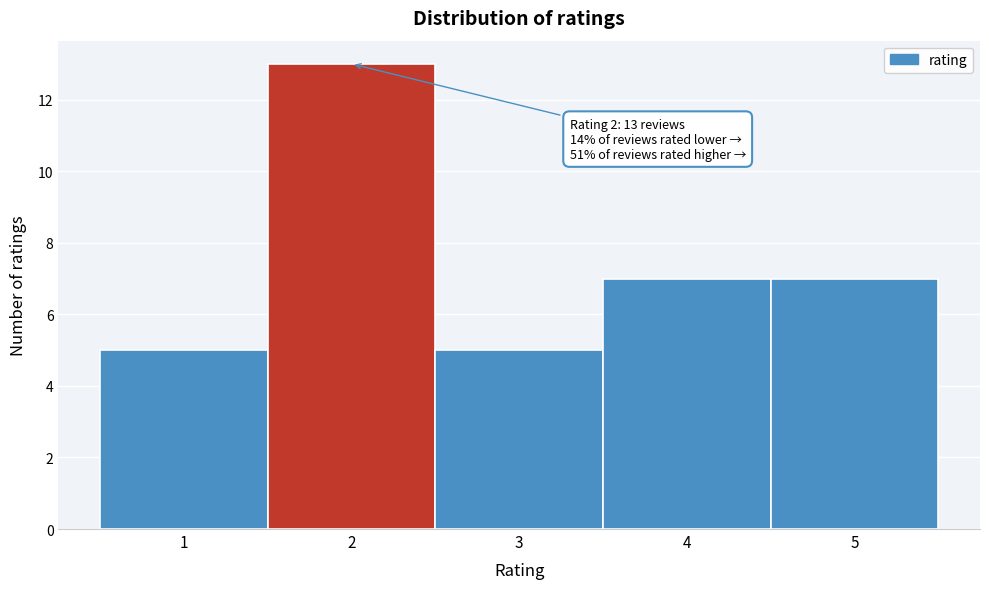

Which range on the x-axis has the tallest bar?

1.5 to 2.5